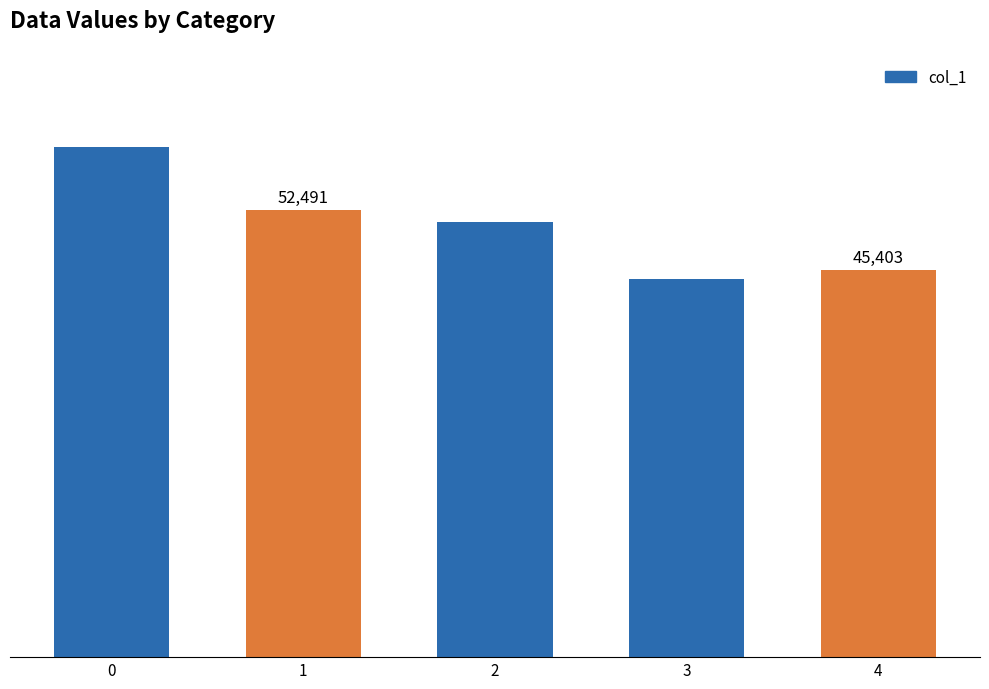

Rank the categories by value from lowest to highest.

3, 4, 2, 1, 0